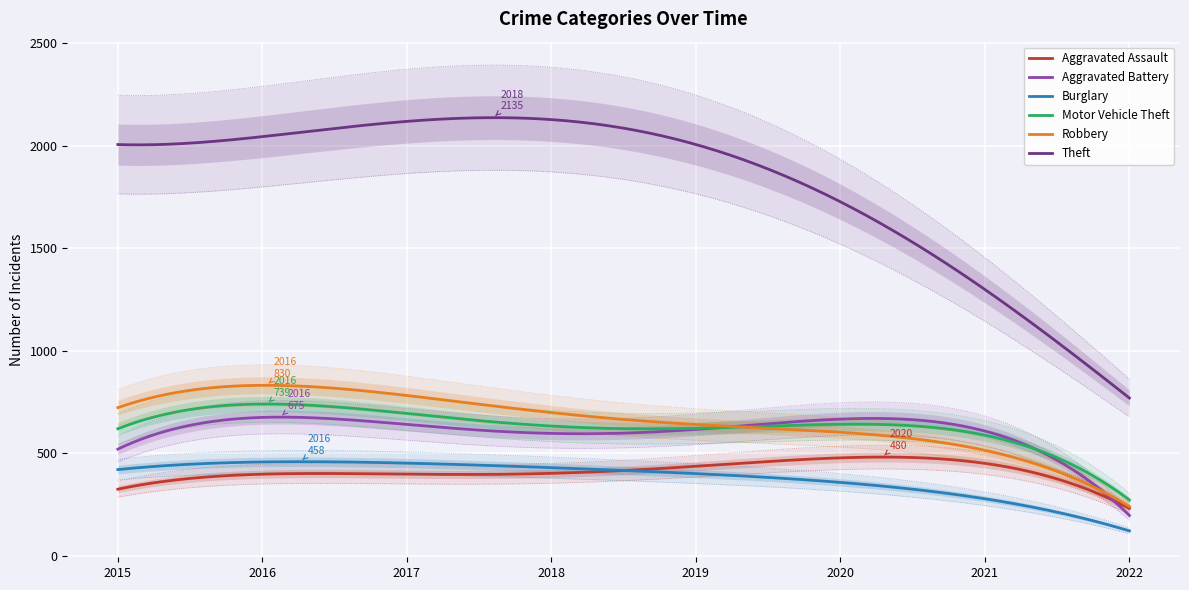

List the series in order of their peak value, lowest first.

Burglary, Aggravated Assault, Aggravated Battery, Motor Vehicle Theft, Robbery, Theft